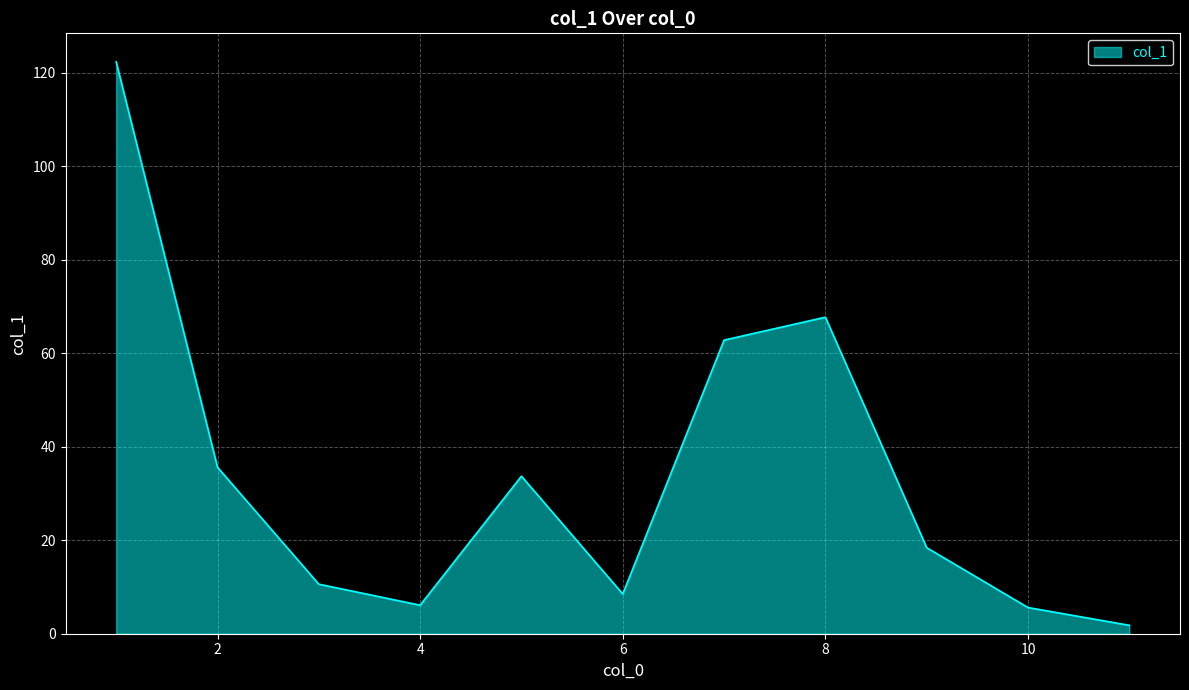

What is the maximum value shown in the chart?

122.3